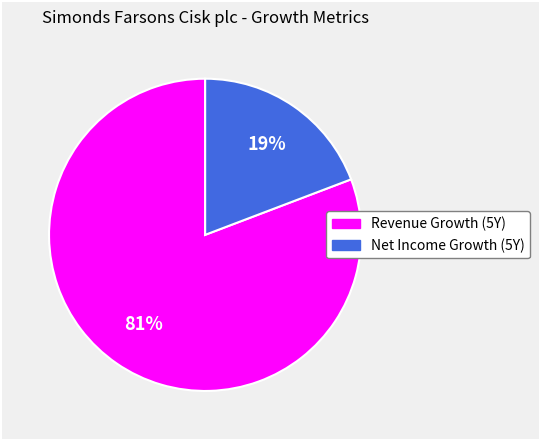

Is there a majority slice in this chart?

Yes